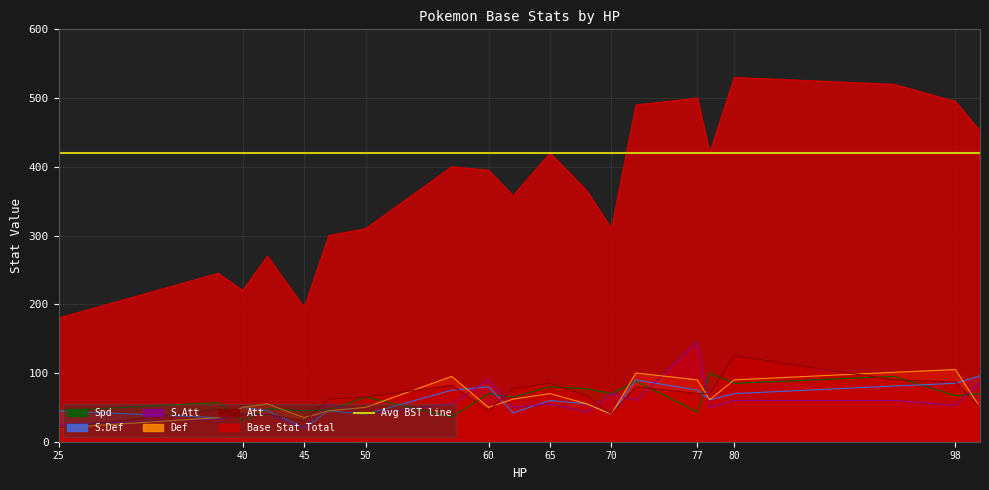

Does the chart have visible grid lines?

Yes